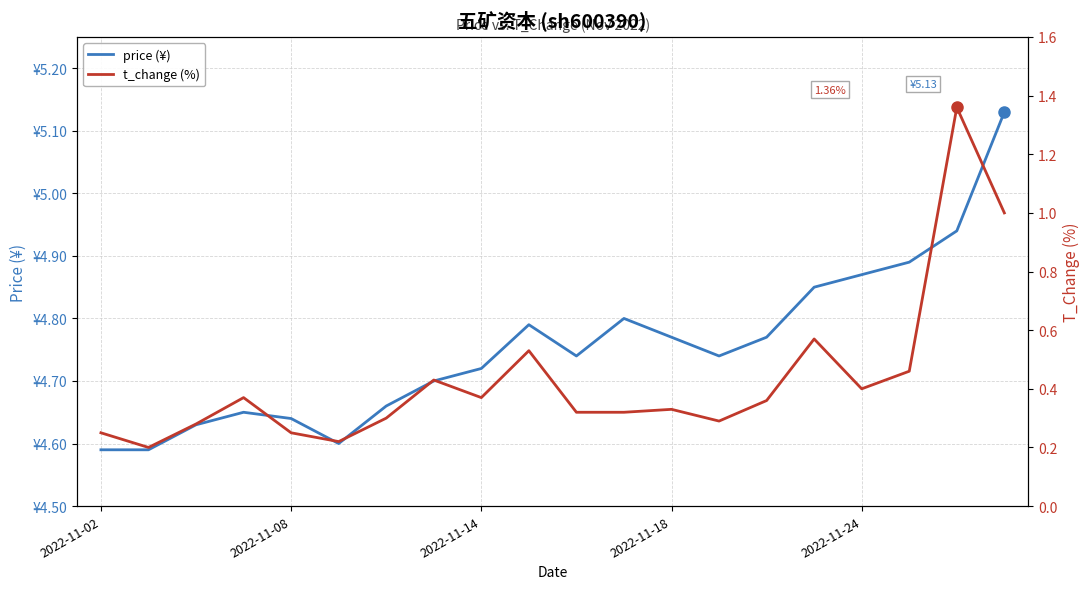

The value of price (¥) at 10 is 4.7. True or false?

True